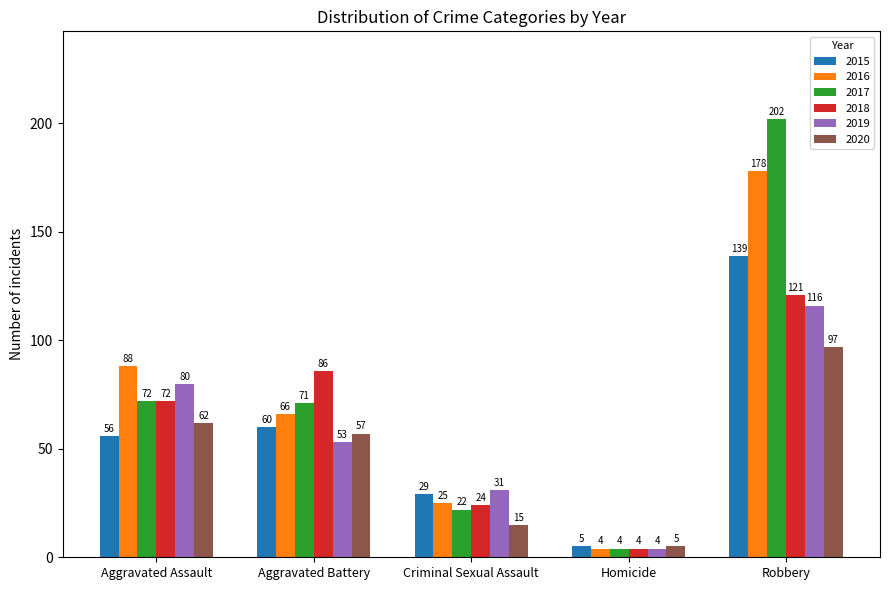

Are the bars horizontal?

No